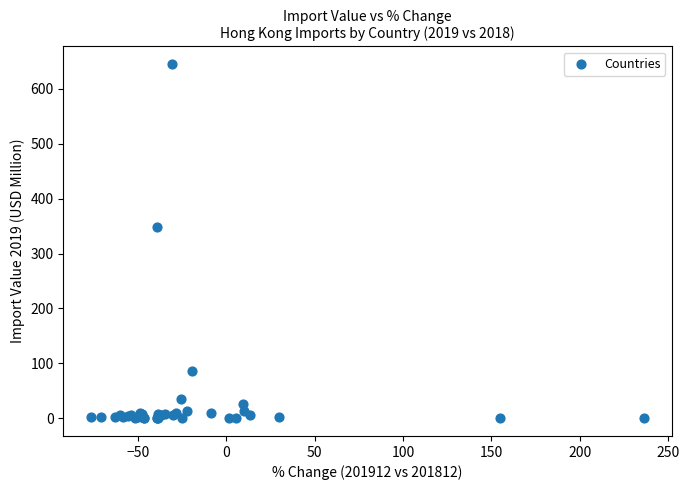

What Y value in the scatter plot is closest to 322?

348.7